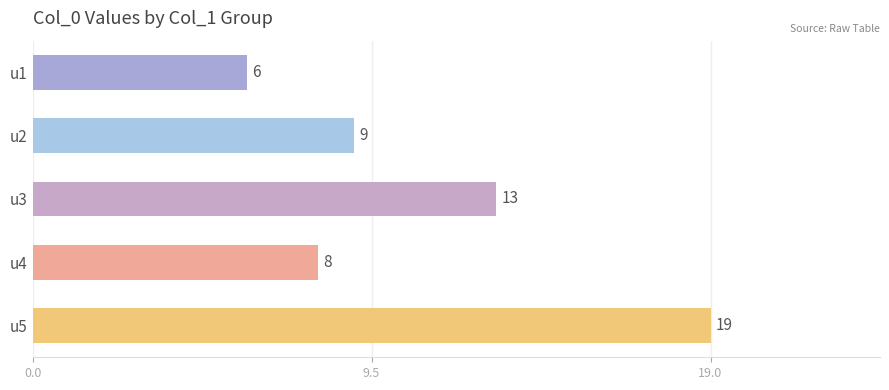

Reading top to bottom, what are all the values shown in this chart?

6	9	13	8	19